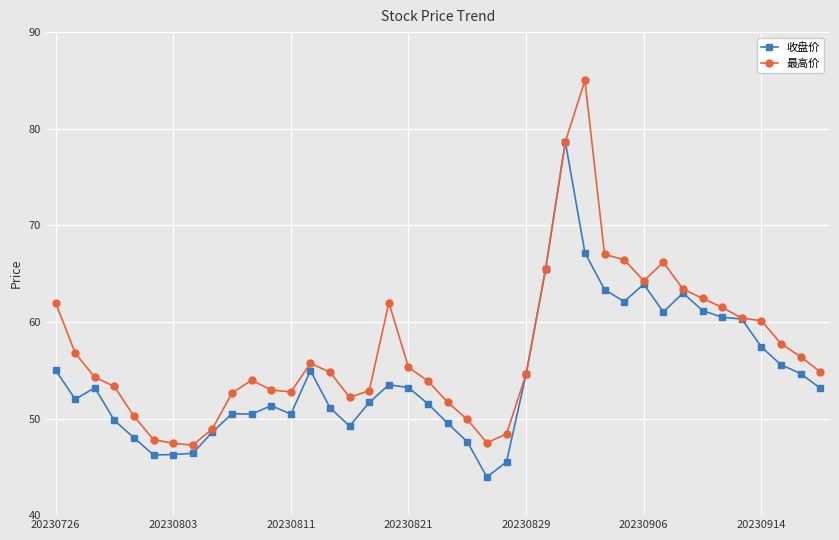

Which series has the largest total across all categories?

最高价